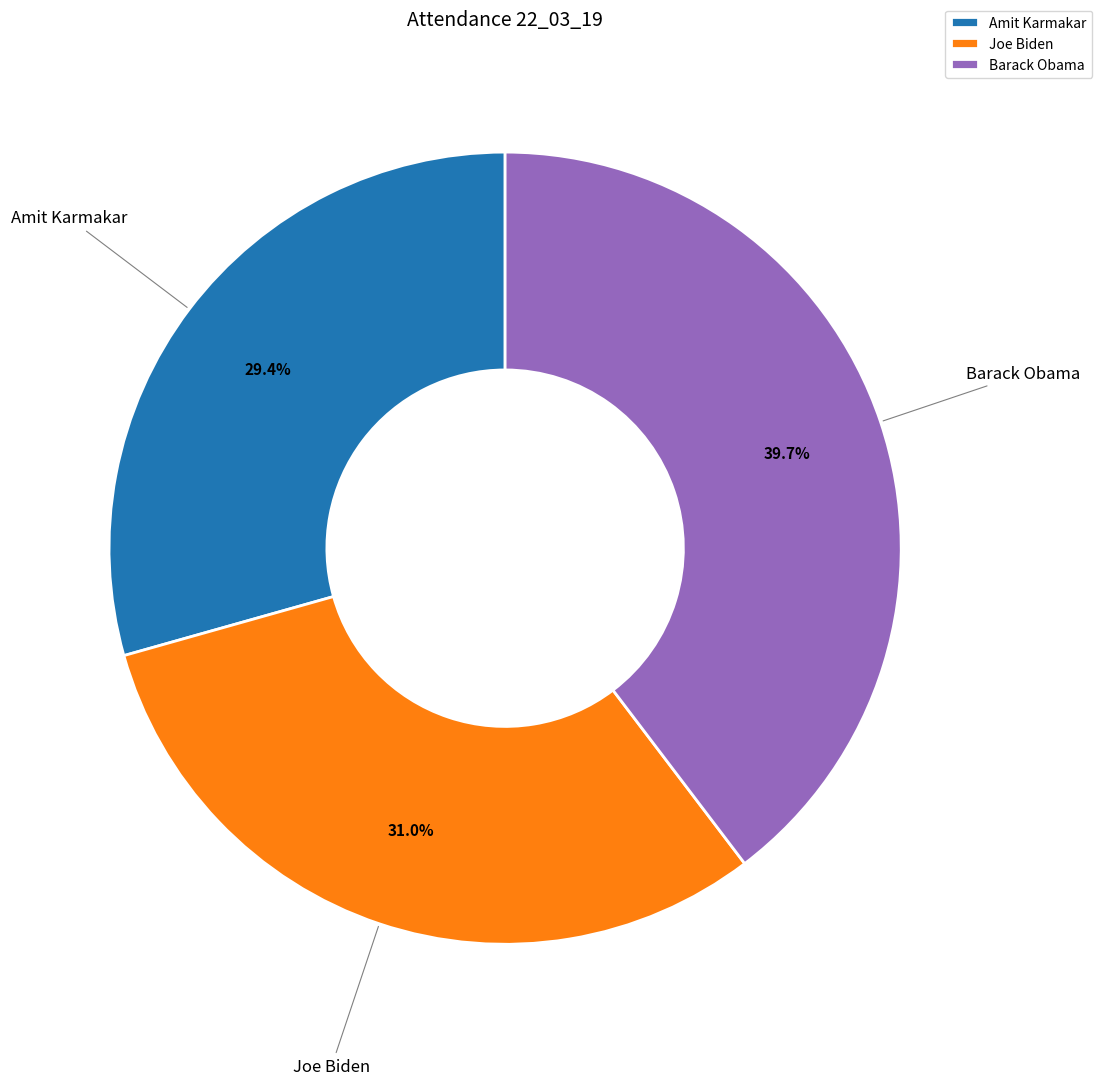

What portion of the pie excludes Amit Karmakar?

70.6%